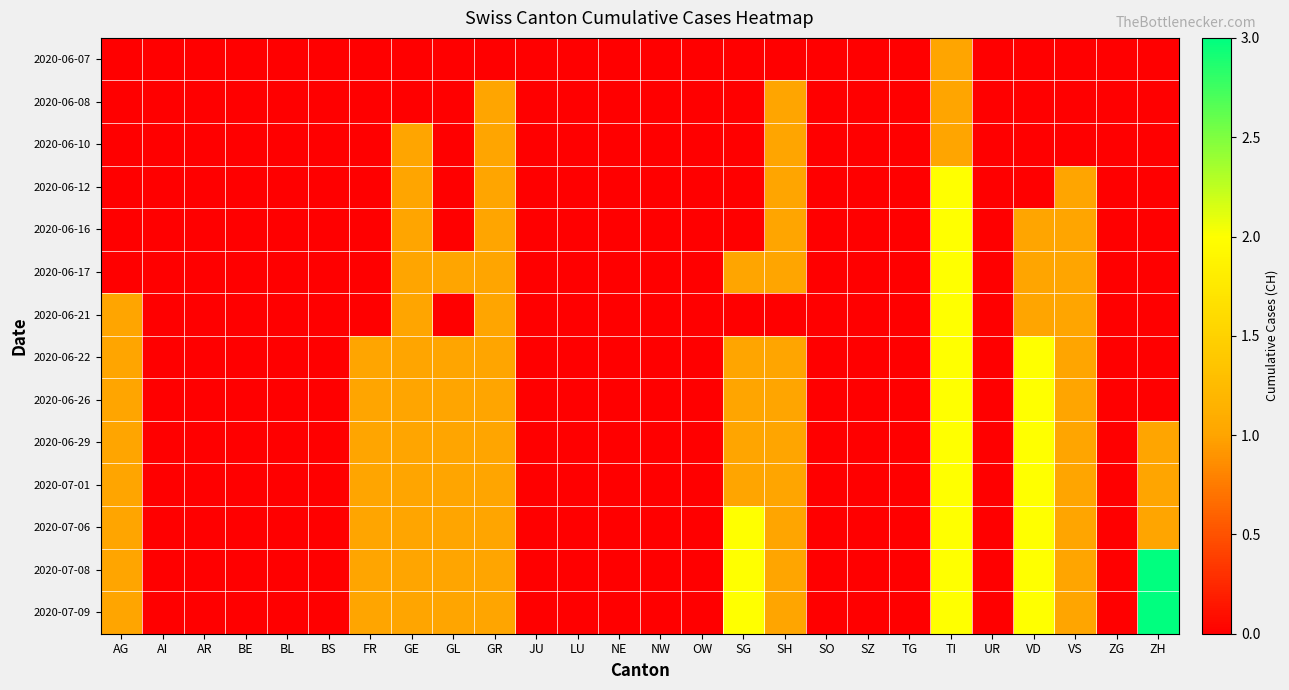

How many distinct data groups are displayed?

14